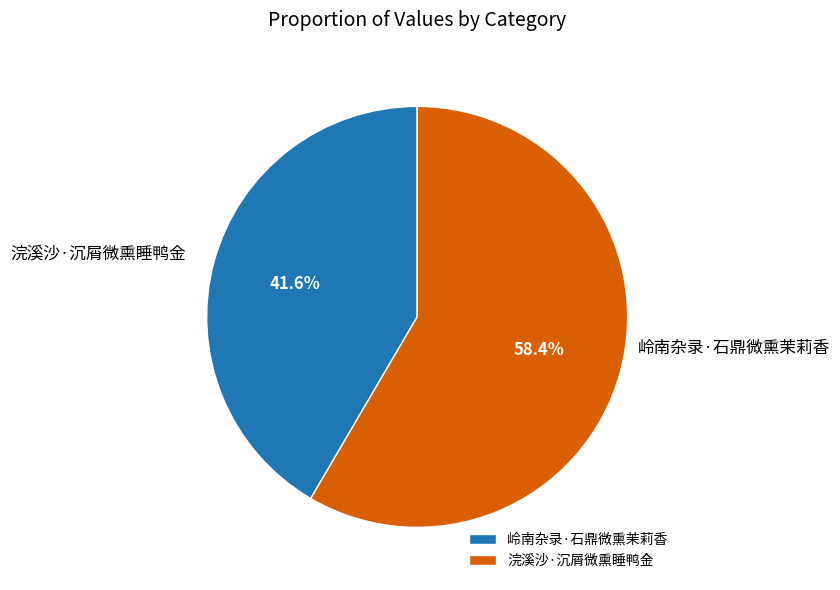

Which category has the biggest portion of the pie?

浣溪沙·沉屑微熏睡鸭金